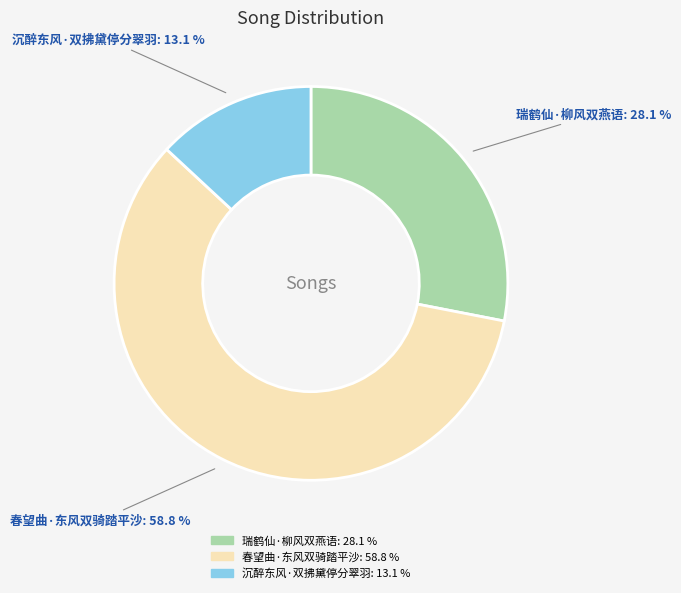

Combined, what portion of the pie is 沉醉东风·双拂黛停分翠羽 and 春望曲·东风双骑踏平沙?

71.9%